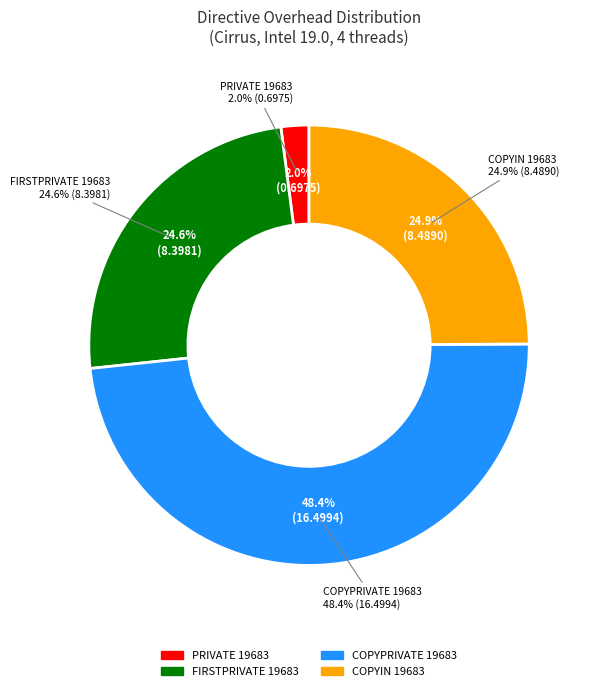

How many segments does this pie chart have?

4